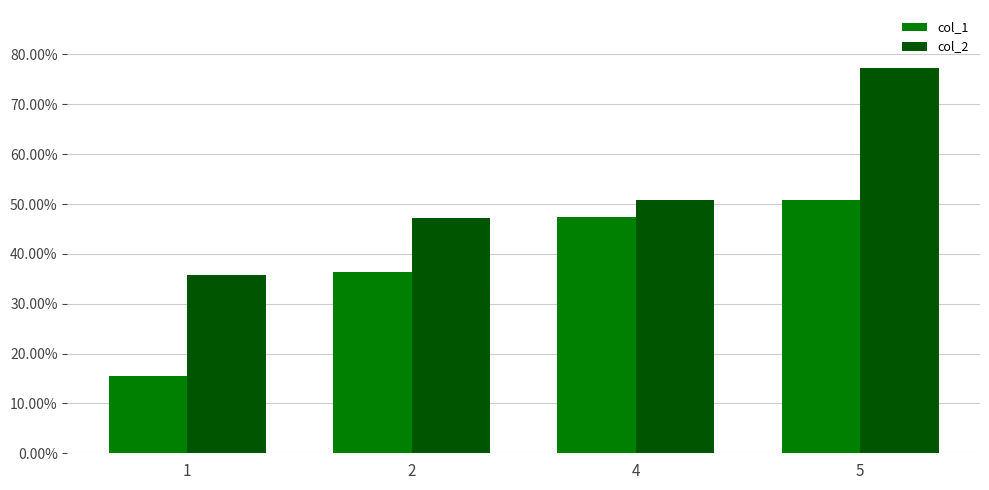

What is the difference between the highest and lowest values at 1?

20.3